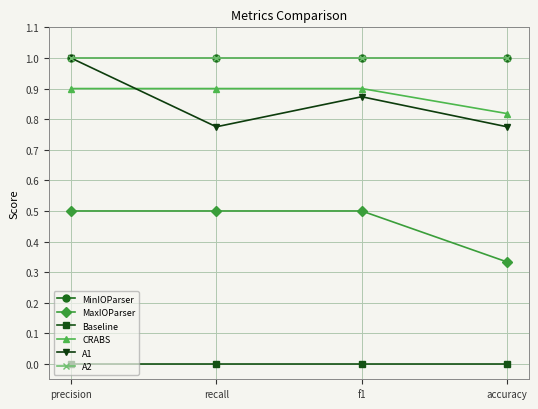

List the labels in order of Baseline value, smallest first.

precision, recall, f1, accuracy